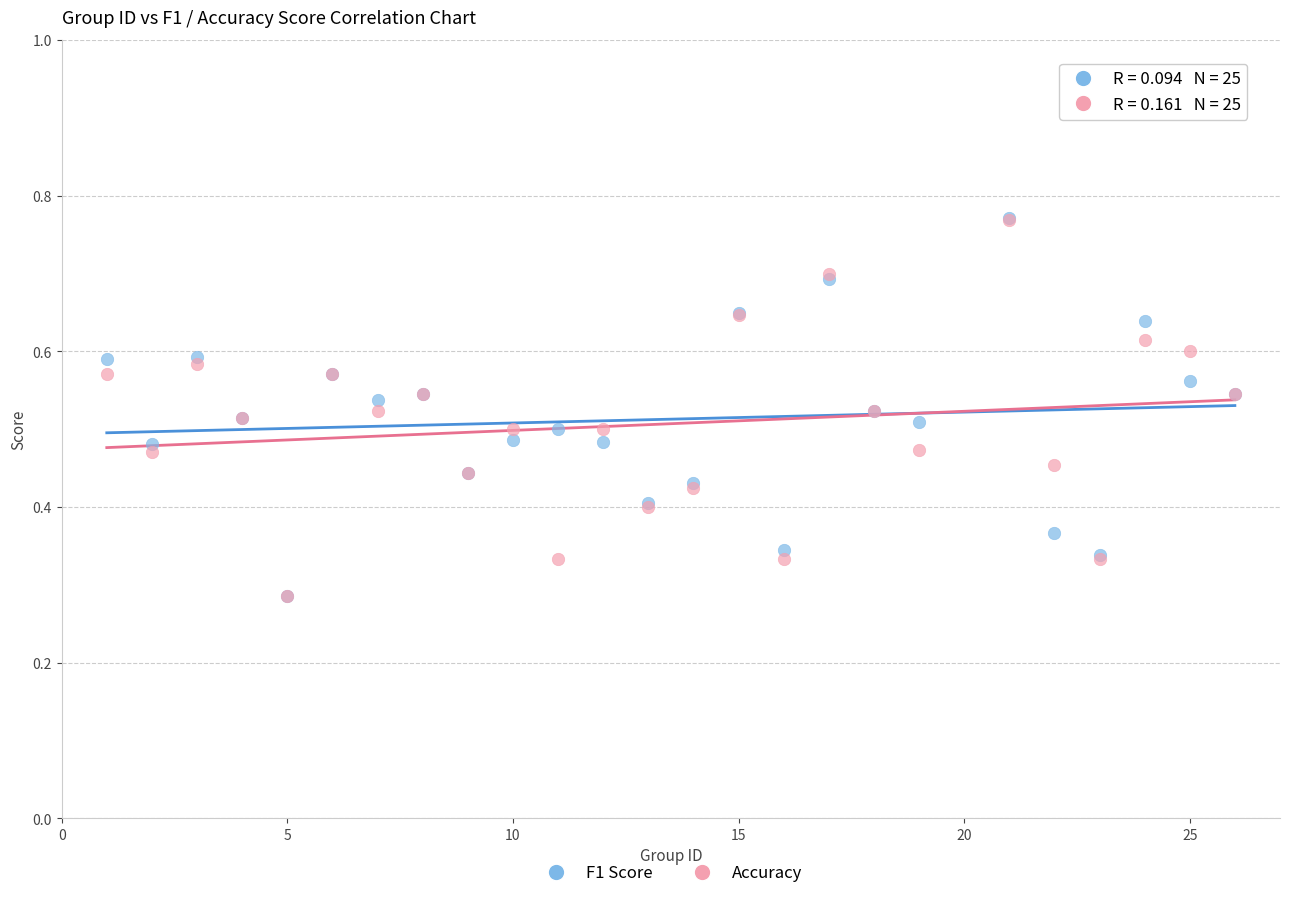

Which series has the widest spread of Y values?

F1 Score